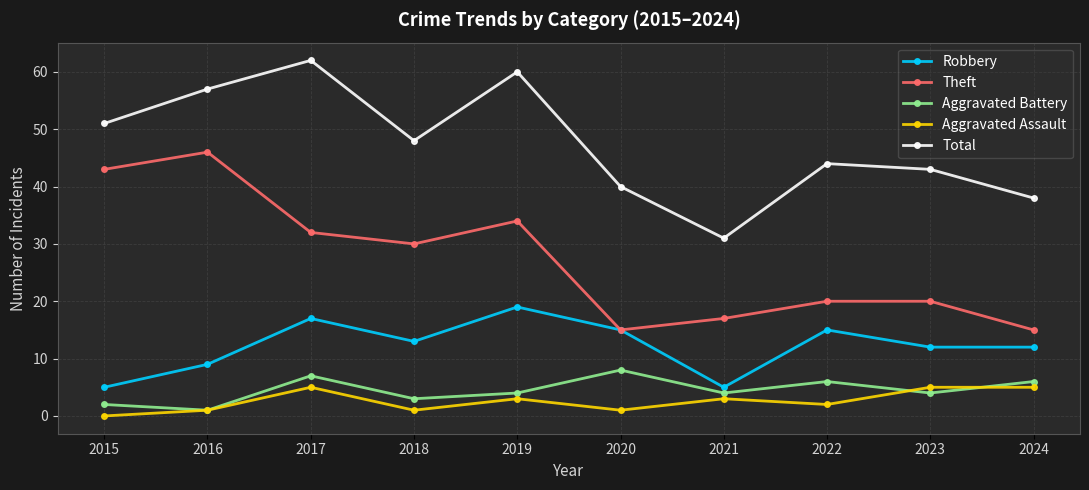

Rank the series by their maximum value, from lowest to highest.

Aggravated Assault, Aggravated Battery, Robbery, Theft, Total